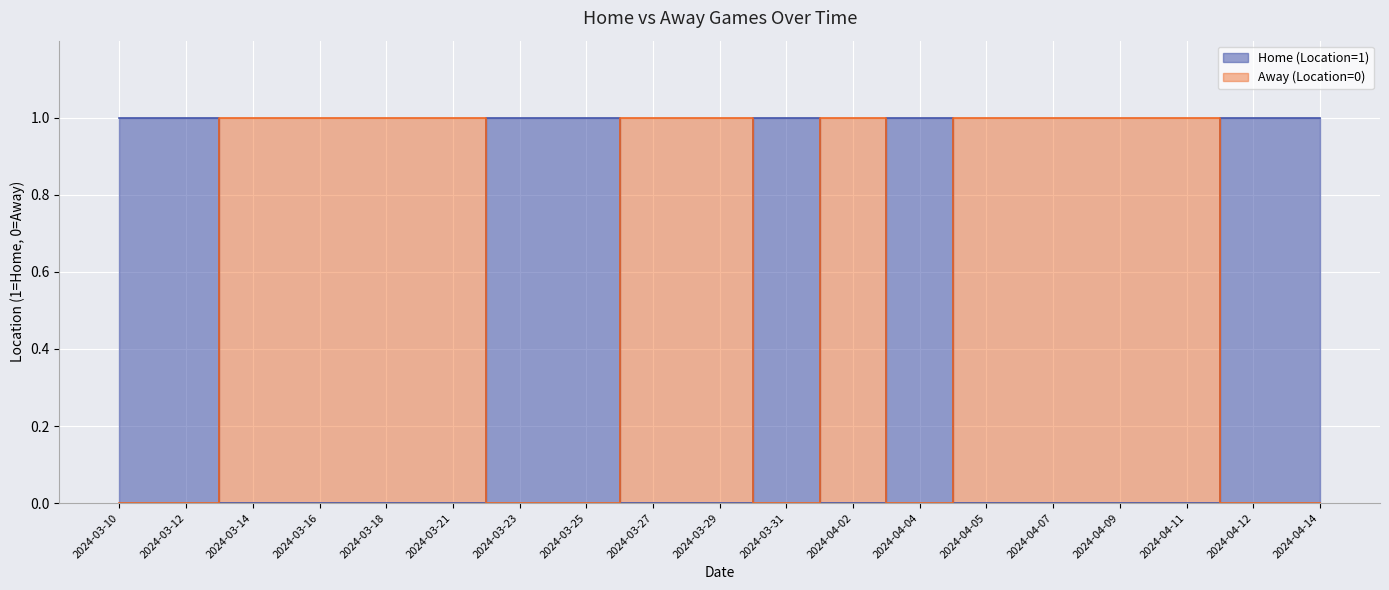

What is the difference between the maximum and second lowest values in the Home (Location=1) series?

1